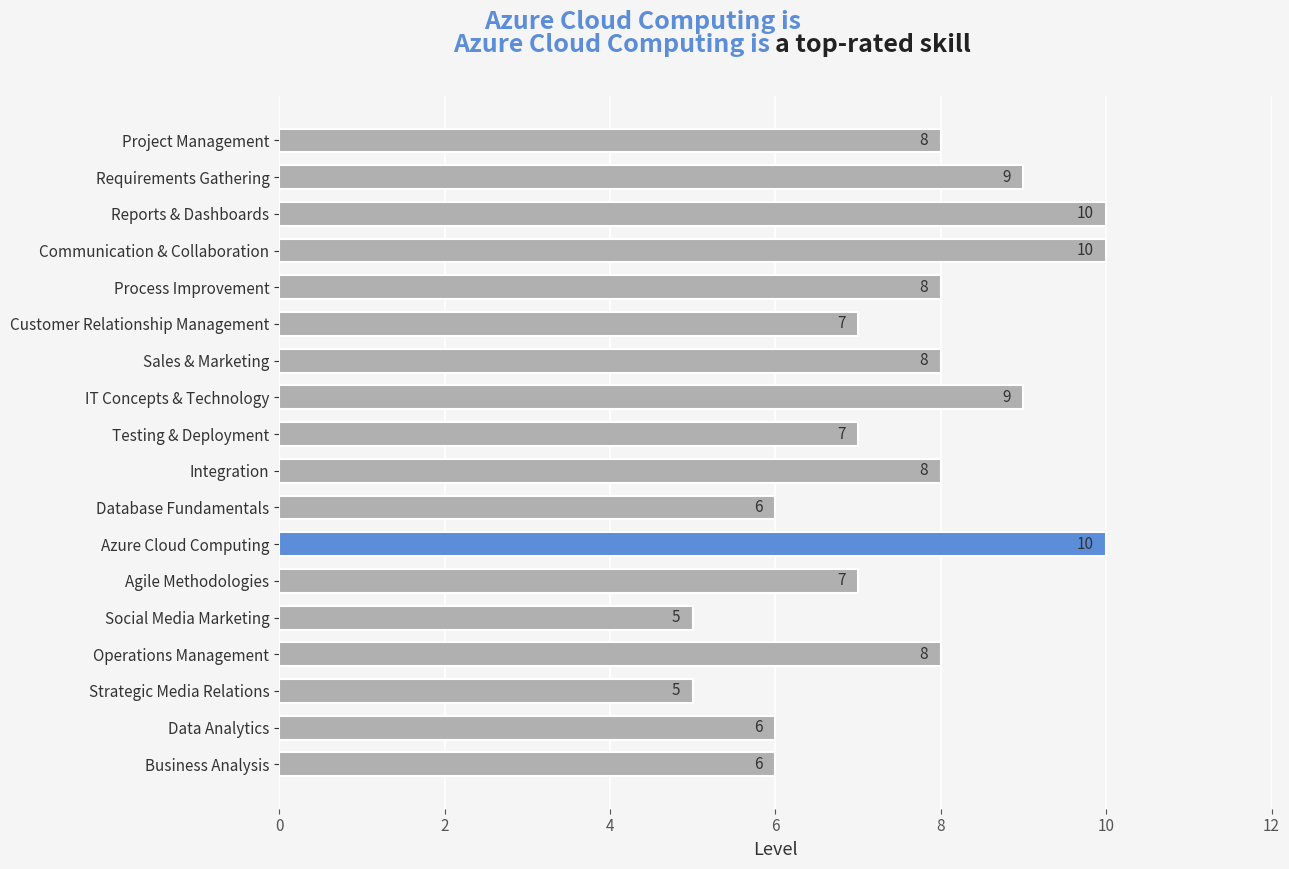

The value at Project Management is 8. True or false?

True